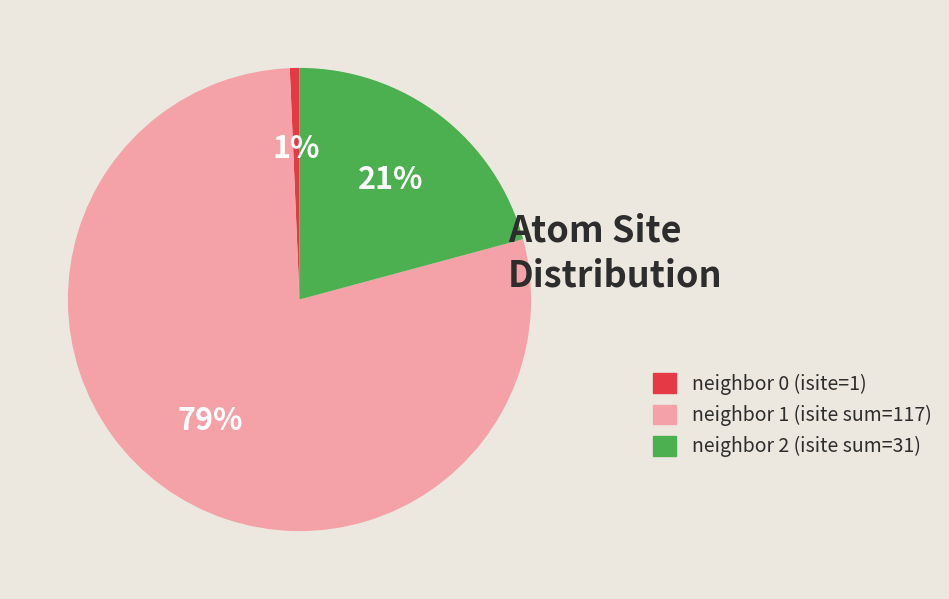

Does any single category account for the majority?

Yes